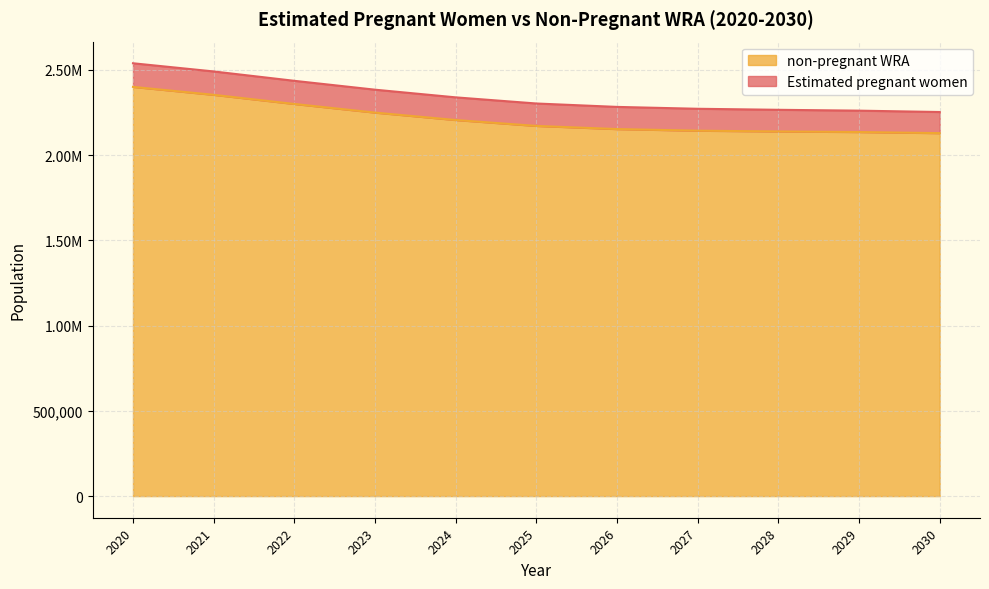

The value at 2023 is 2249637.1. True or false?

True